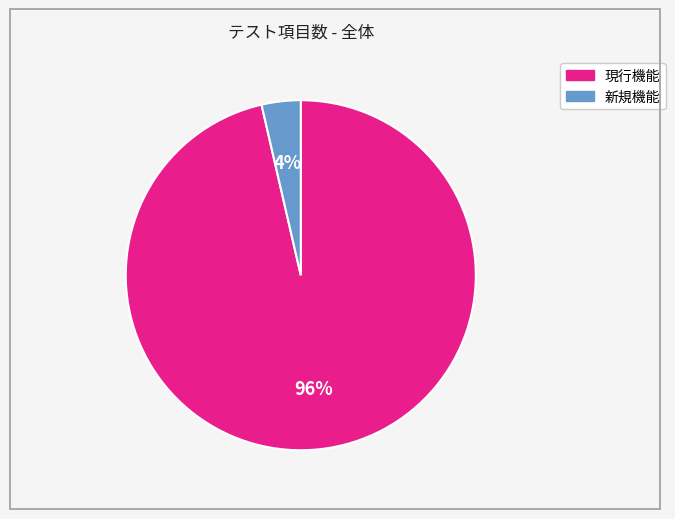

Rank the categories by value from highest to lowest.

現行機能, 新規機能